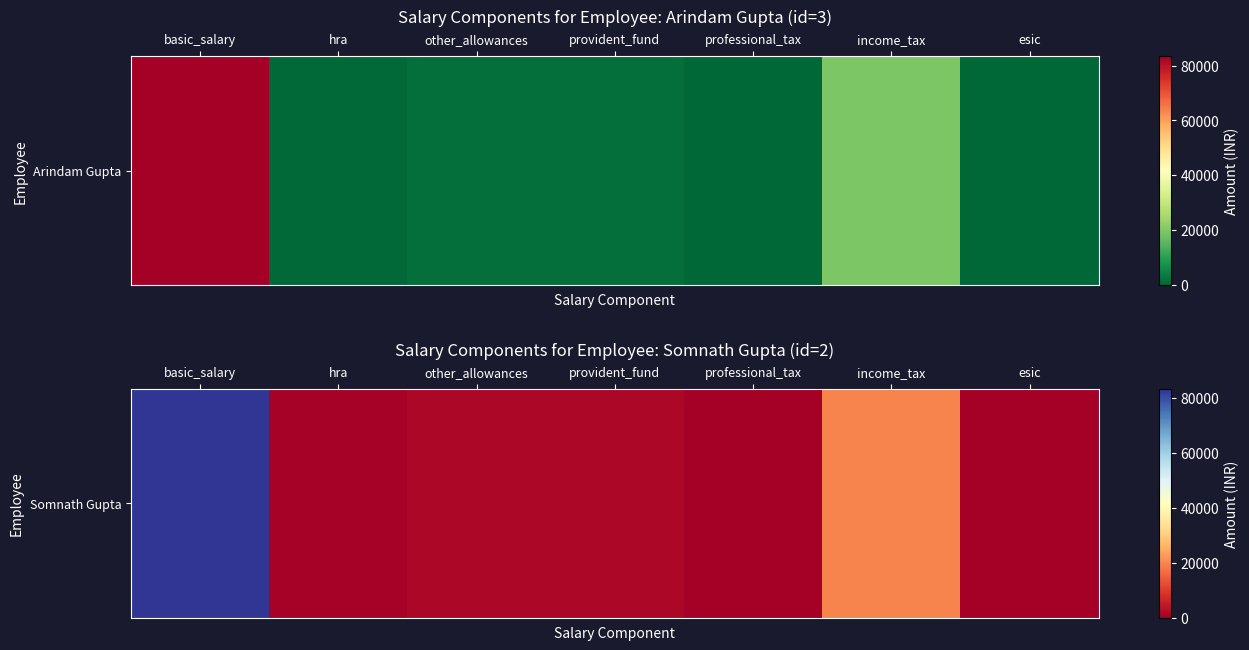

What is the sum of the values at esic and hra?

600